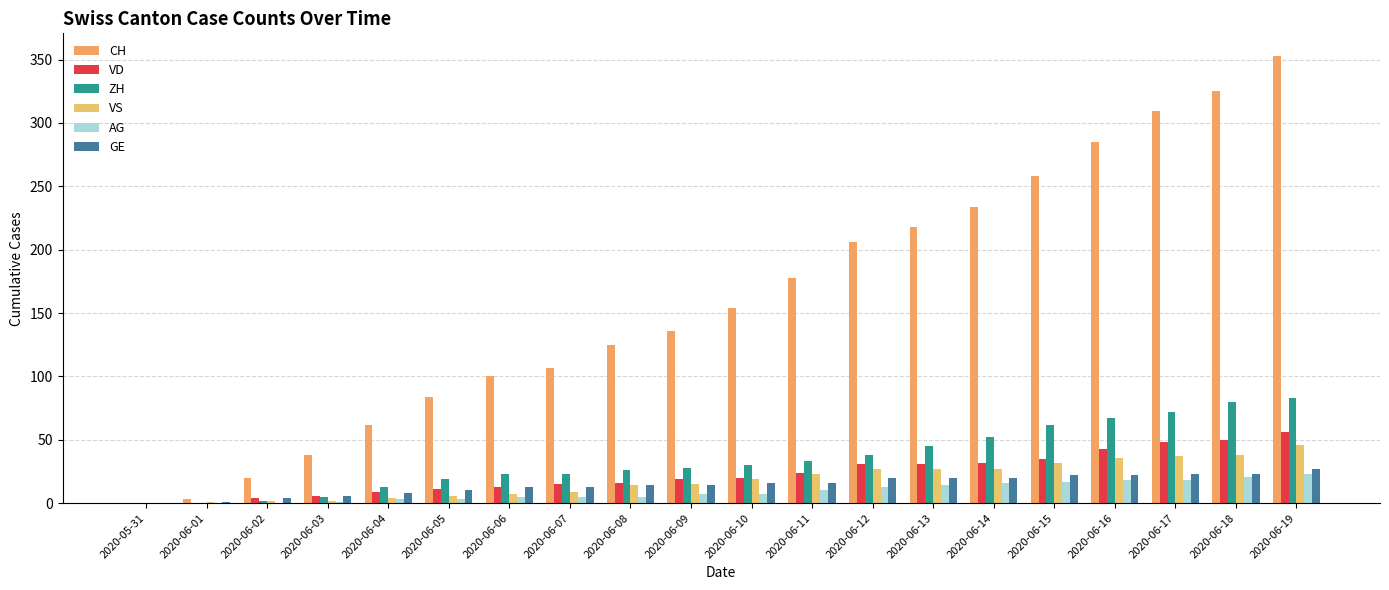

How many groups of bars are there?

20